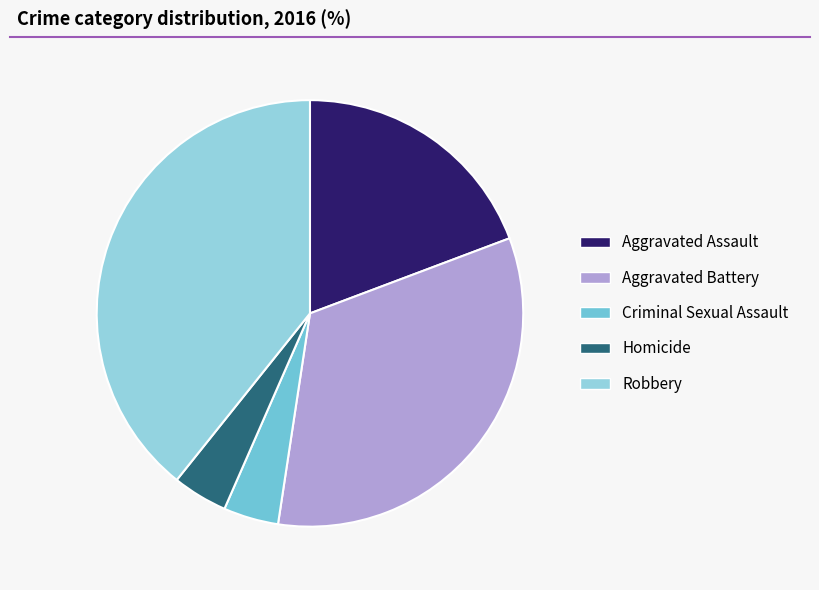

Do Aggravated Assault and Criminal Sexual Assault together represent more than half of the pie?

No